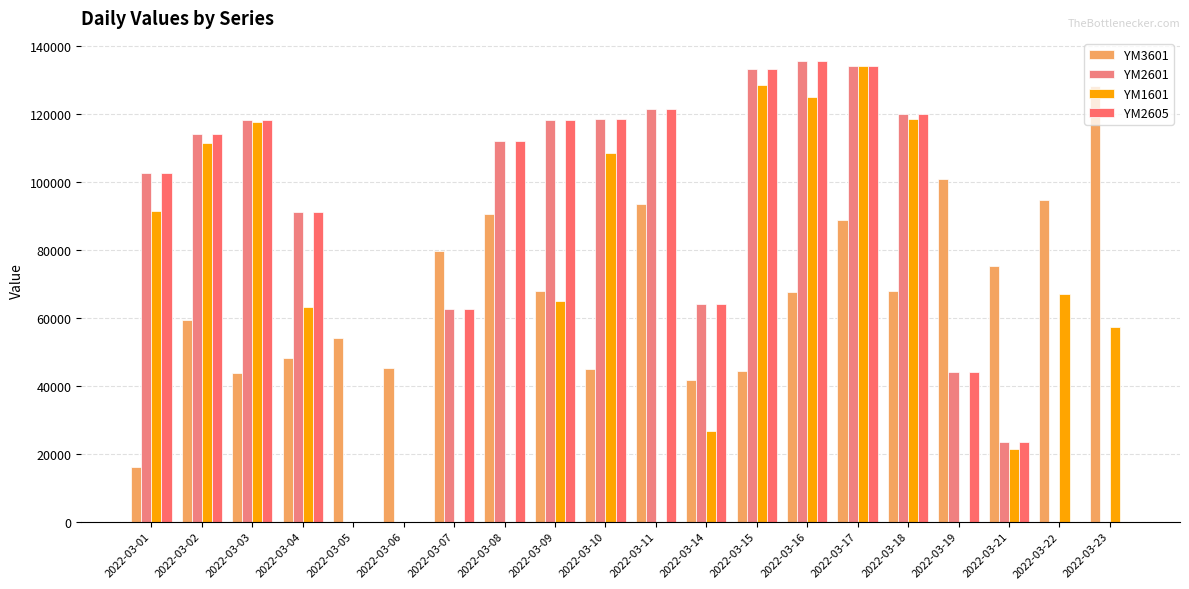

At which label does YM1601 reach its minimum?

2022-03-05